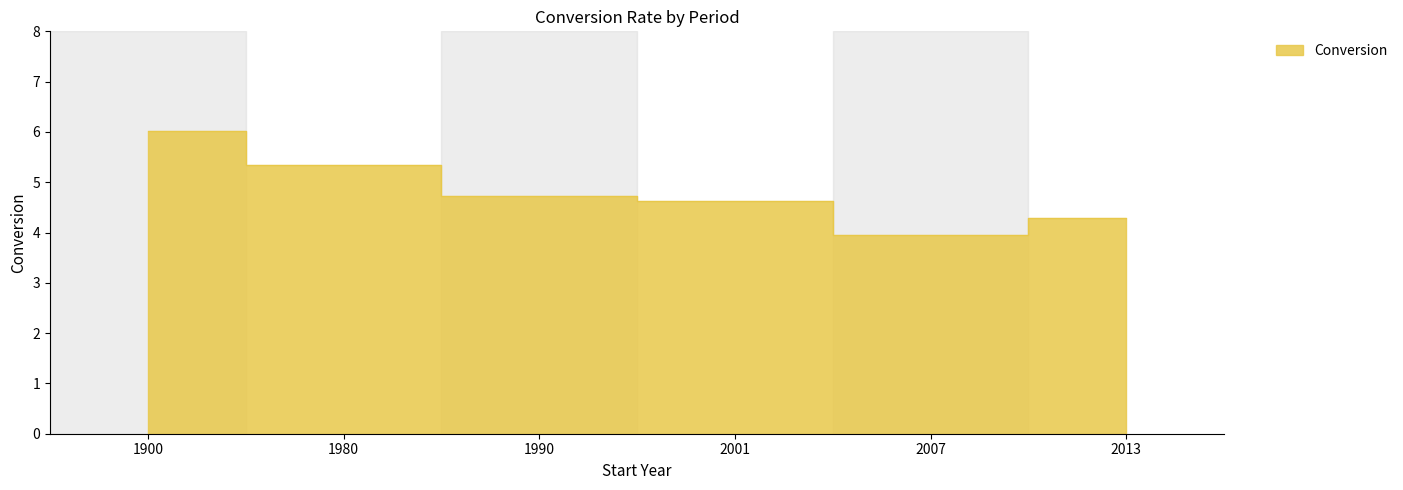

Where does the data first go above 4?

1900